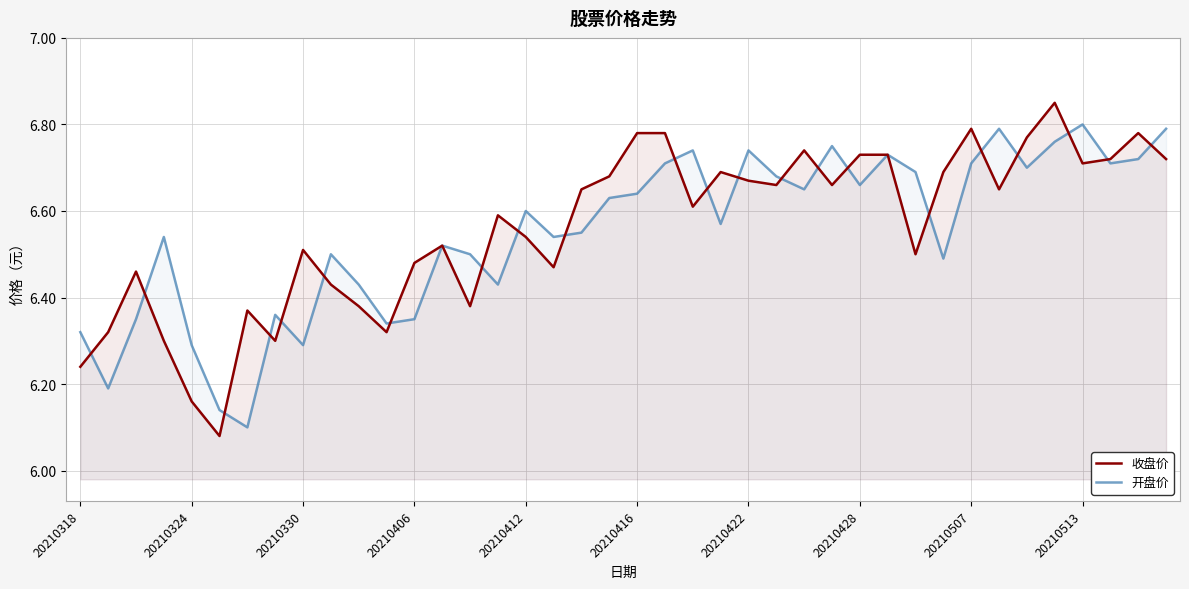

List the series in order of their peak value, lowest first.

开盘价, 收盘价